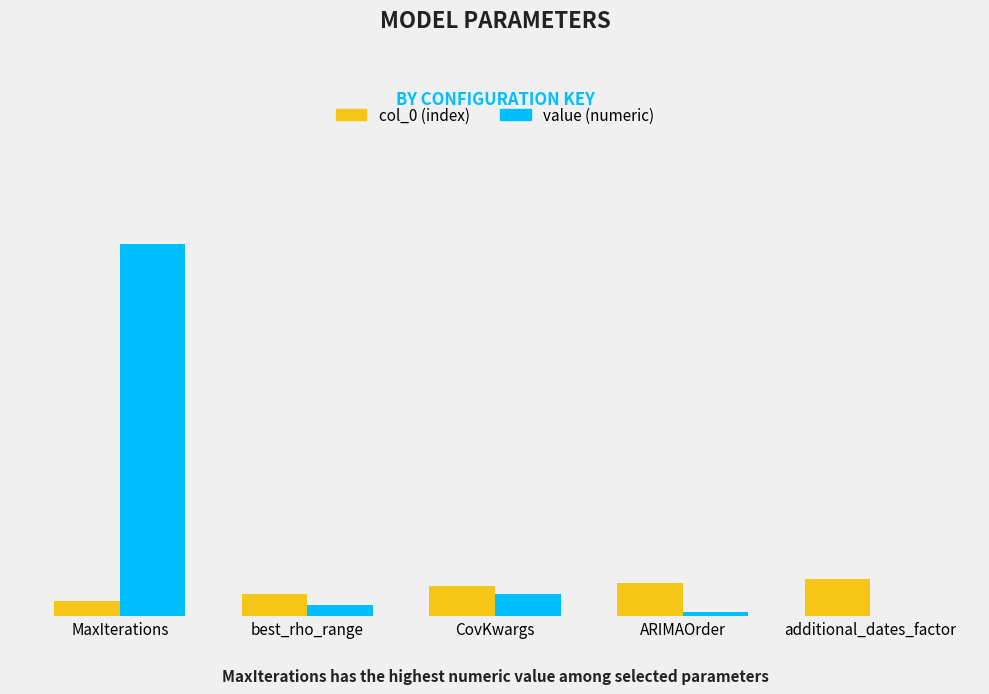

The value of value (numeric) at best_rho_range is 5. True or false?

False